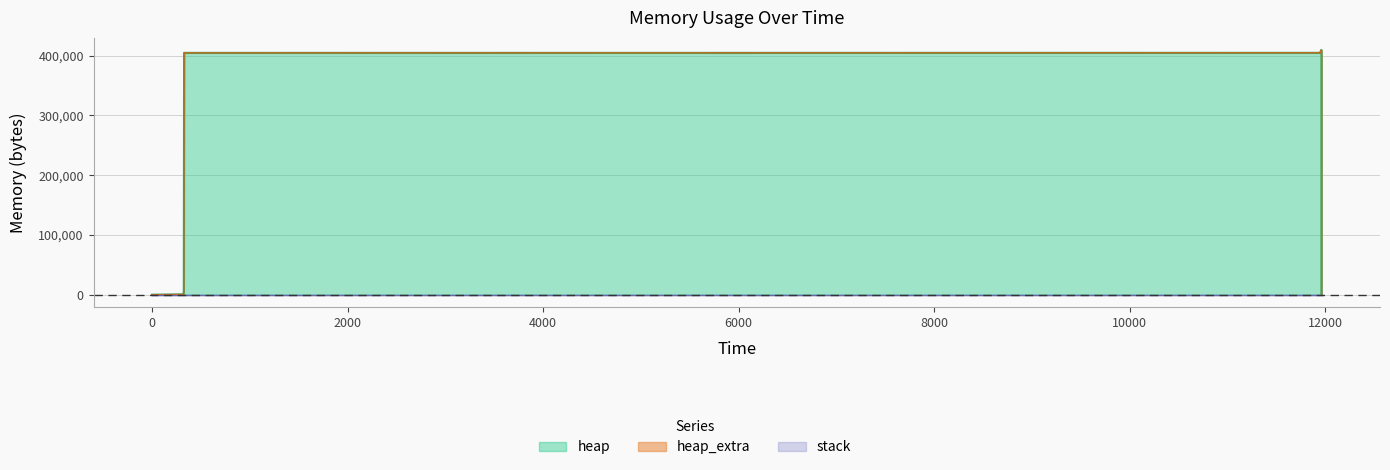

At which label does heap_extra reach its peak?

11958